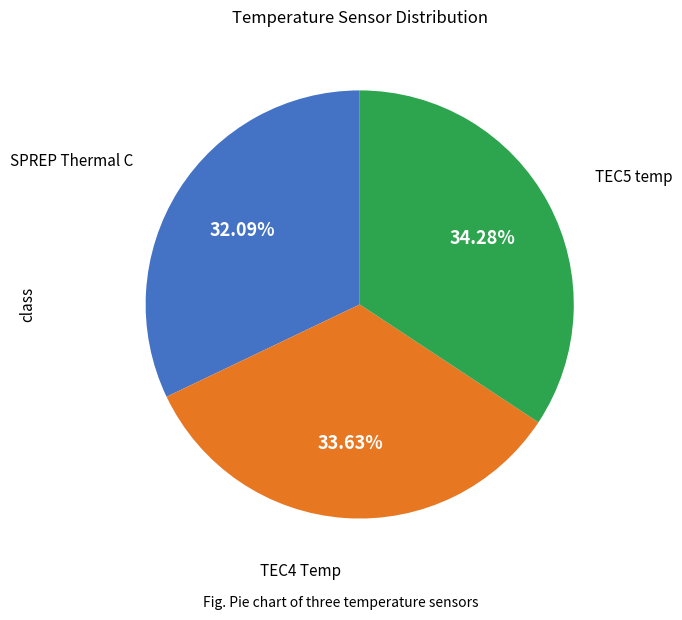

Is there a majority slice in this chart?

No